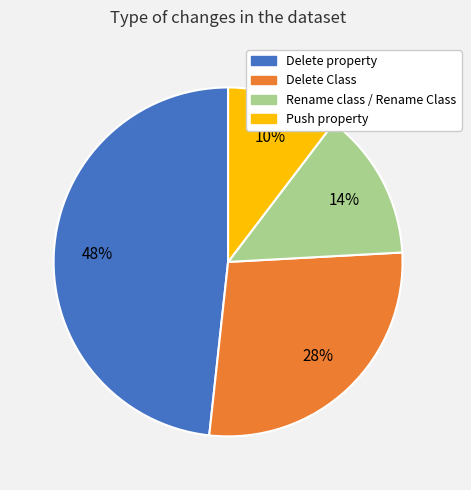

Do Delete property and Rename class / Rename Class together represent more than half of the pie?

Yes